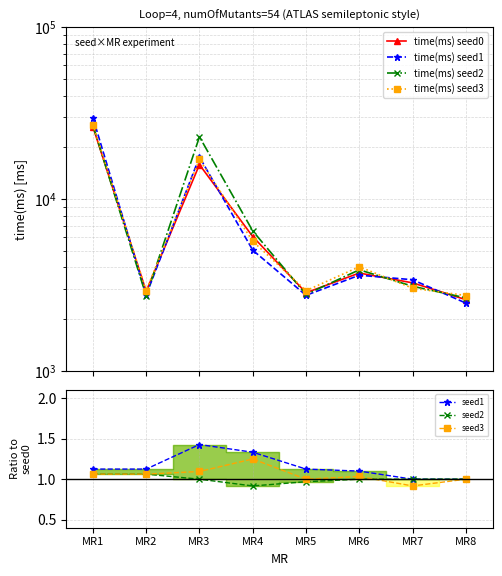

What is the maximum value shown in the chart?

29799